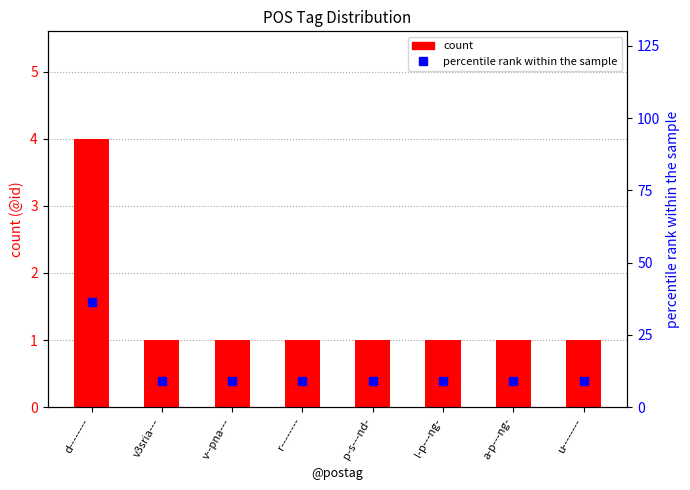

How many groups of bars are there?

8